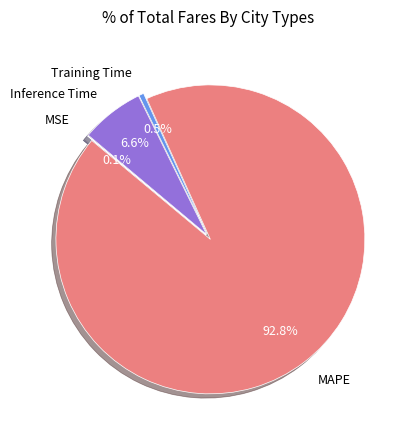

Is the sum of Training Time and MAPE greater than half?

Yes